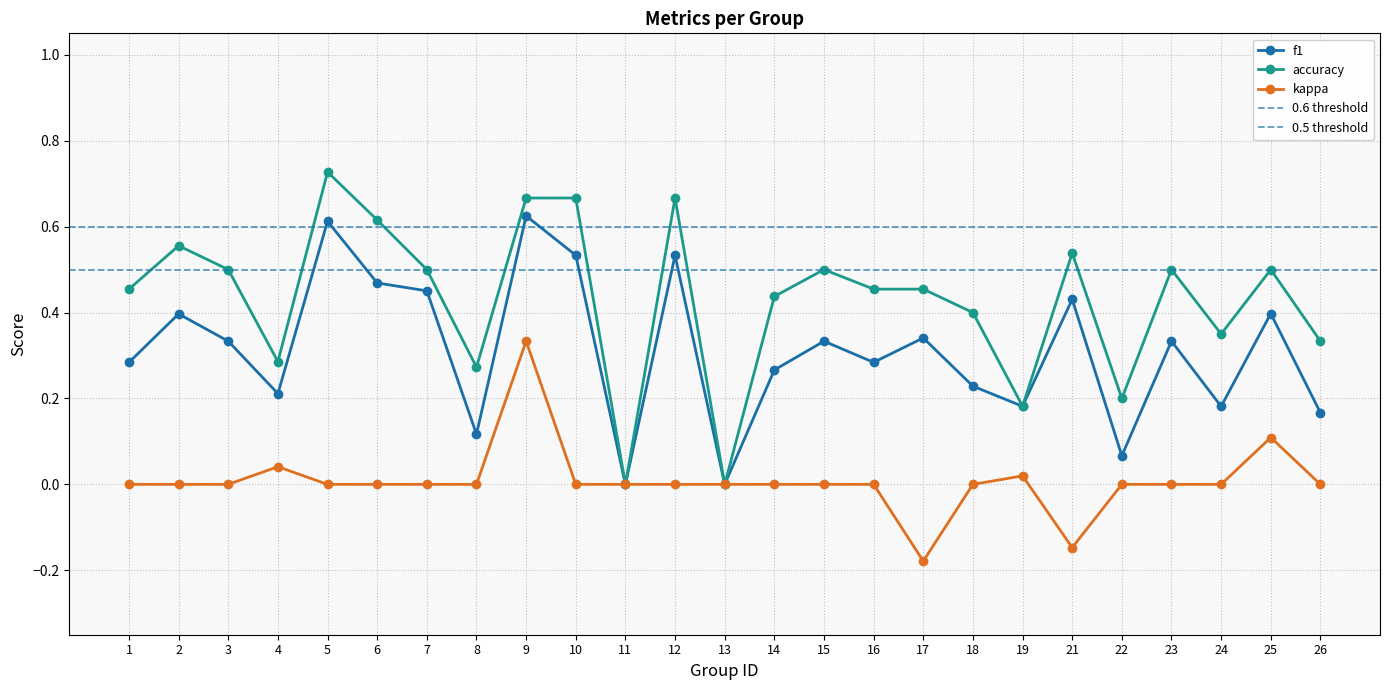

Which series has the widest spread of values?

accuracy